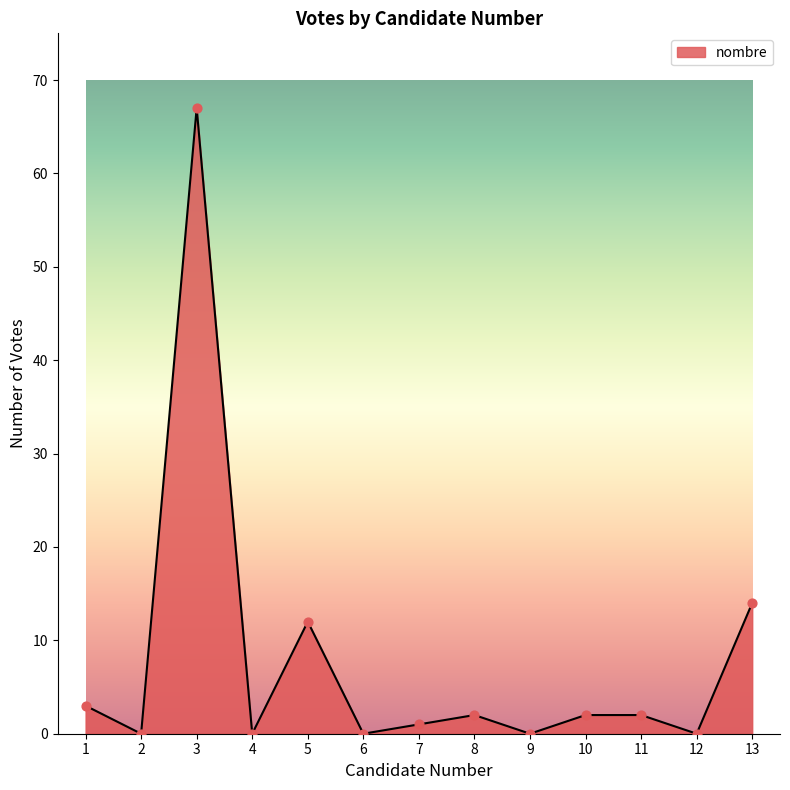

Which has a higher value, 13 or 2?

13